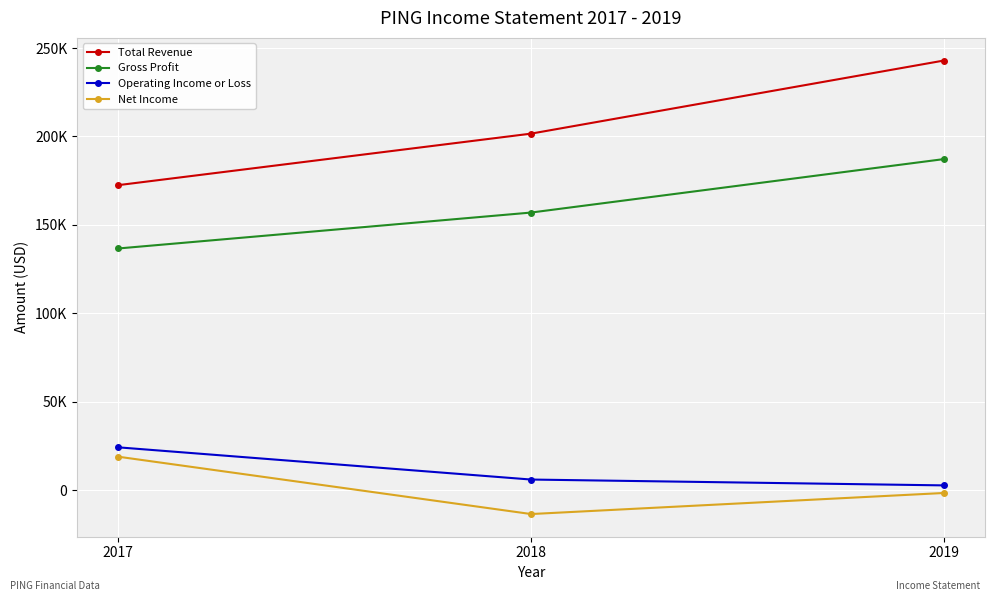

What is the difference between the maximum and minimum values in the Gross Profit series?

50500